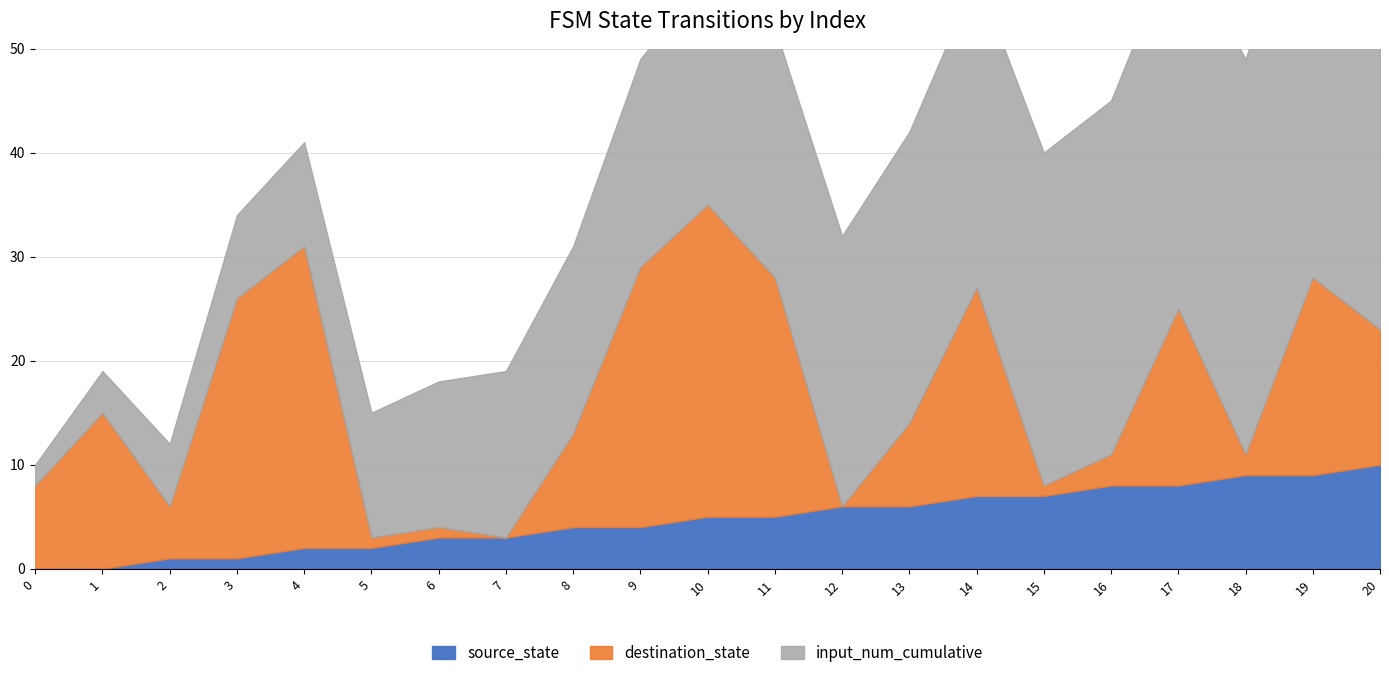

Reading left to right, what are all the values shown in this chart?

source_state: 0	0	1	1	2	2	3	3	4	4	5	5	6	6	7	7	8	8	9	9	10
destination_state: 8	15	5	25	29	1	1	0	9	25	30	23	0	8	20	1	3	17	2	19	13
input_num_cumulative: 2	4	6	8	10	12	14	16	18	20	22	24	26	28	30	32	34	36	38	40	42